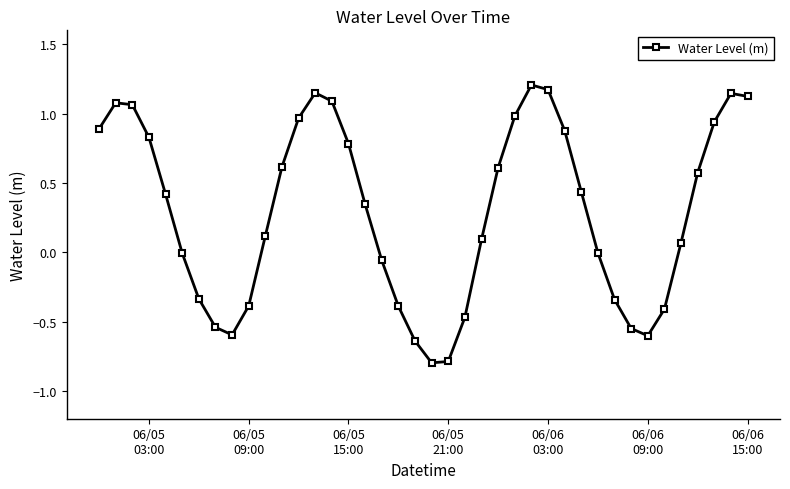

True or false: the data has more than 2 interior local peaks.

True